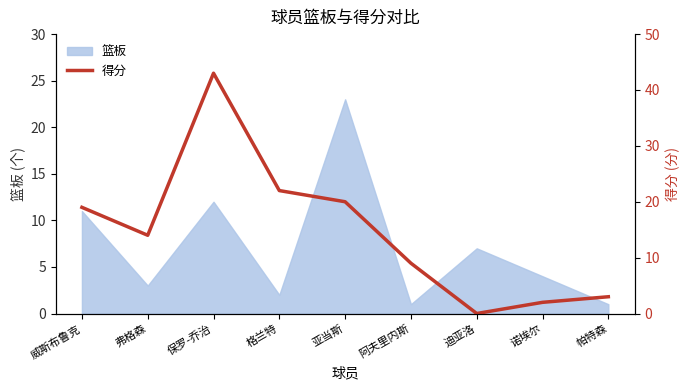

What is the highest value of the 篮板 series?

23